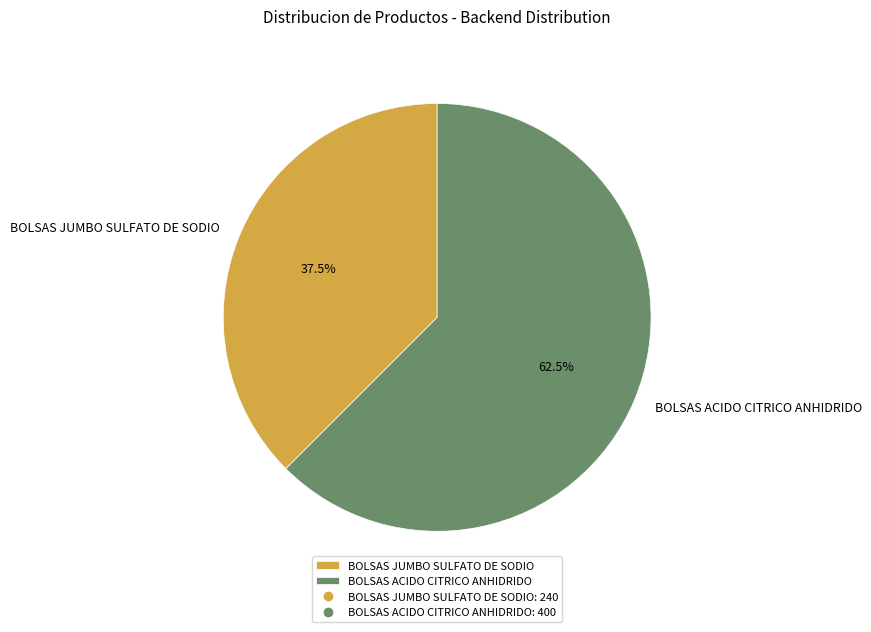

To the nearest percent, what is the difference between the largest and smallest slice percentages?

25%